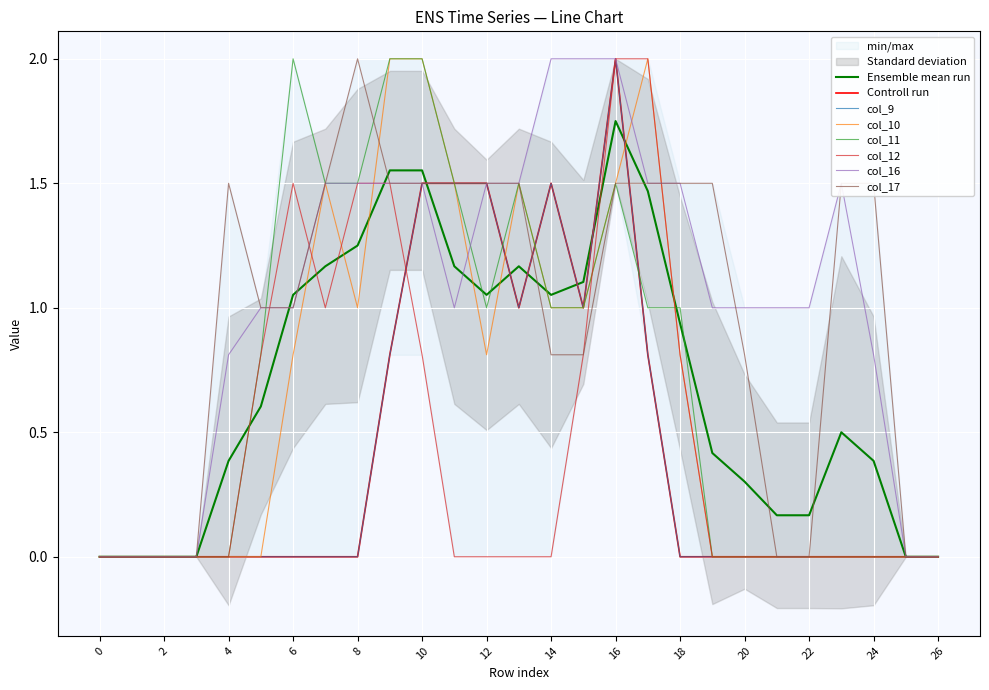

At how many categories does at least one series exceed 1?

17